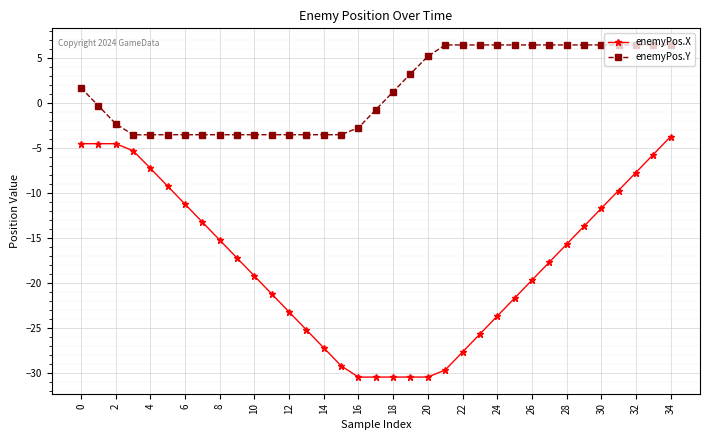

How many data points does each series have?

35